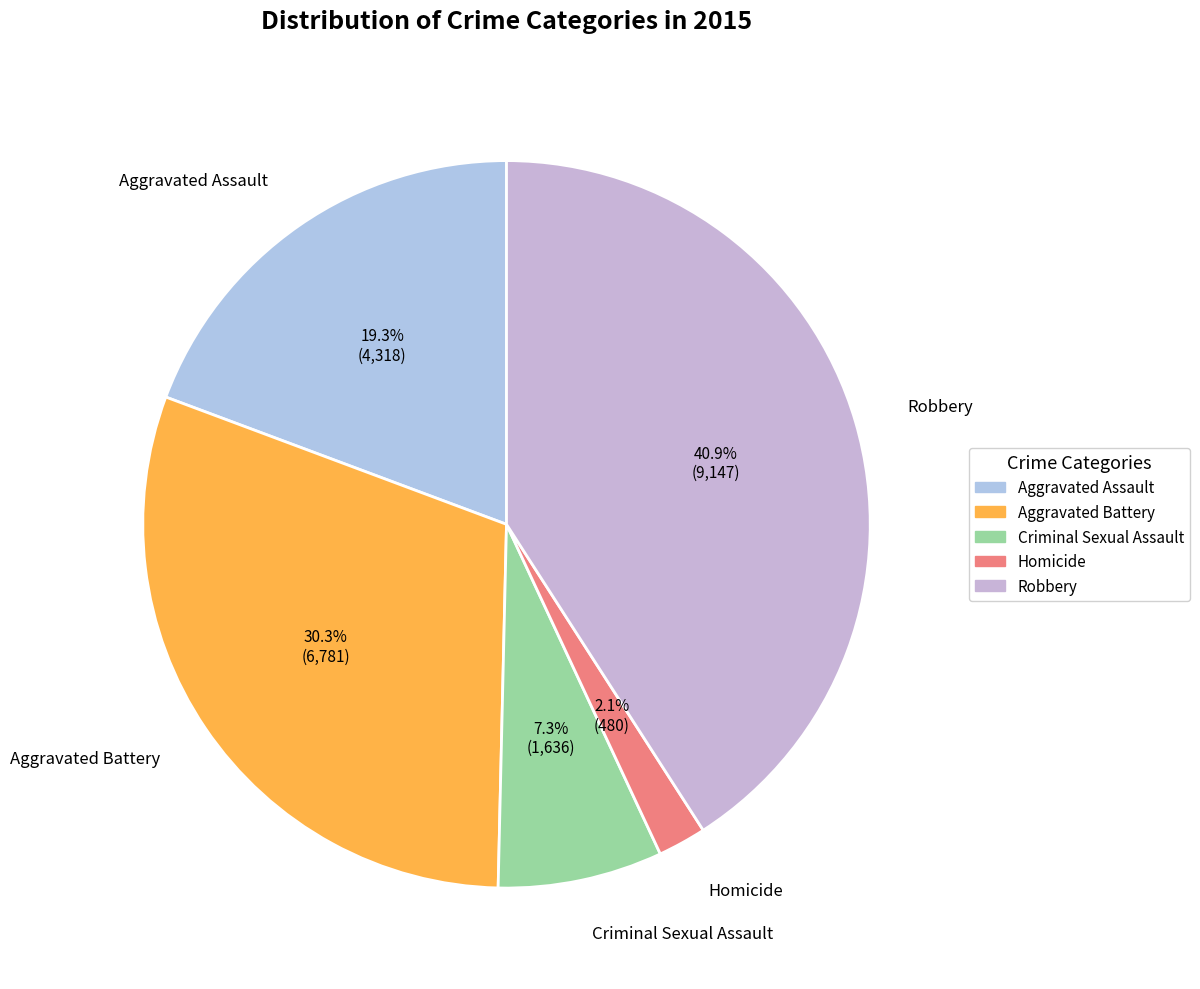

Is Criminal Sexual Assault the majority of the pie?

No